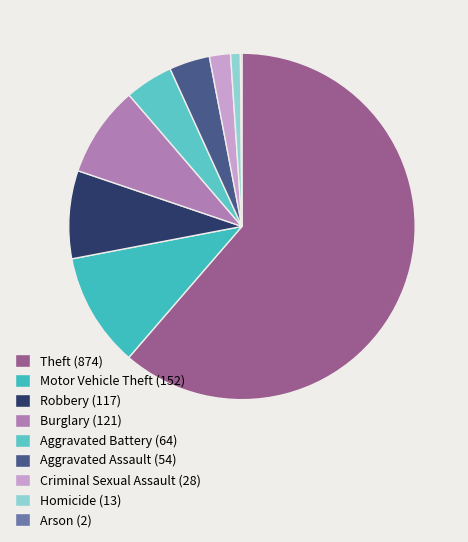

To the nearest percent, what is the combined percentage of Aggravated Assault (54) and Arson (2)?

4%